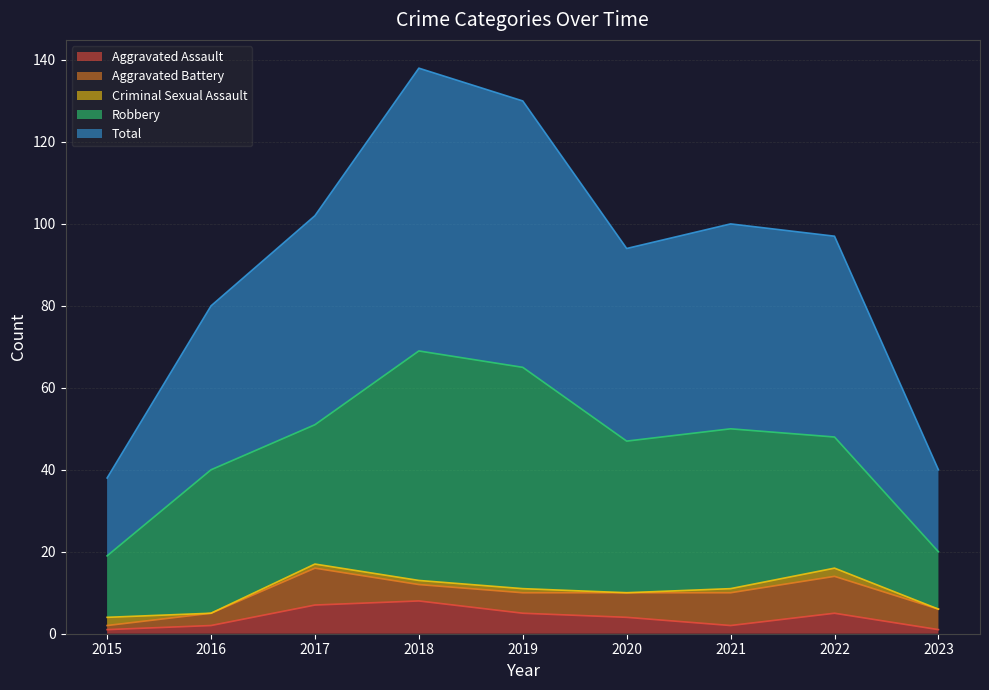

Is the value of Aggravated Battery at 2021 greater than the value of Robbery at 2022?

No